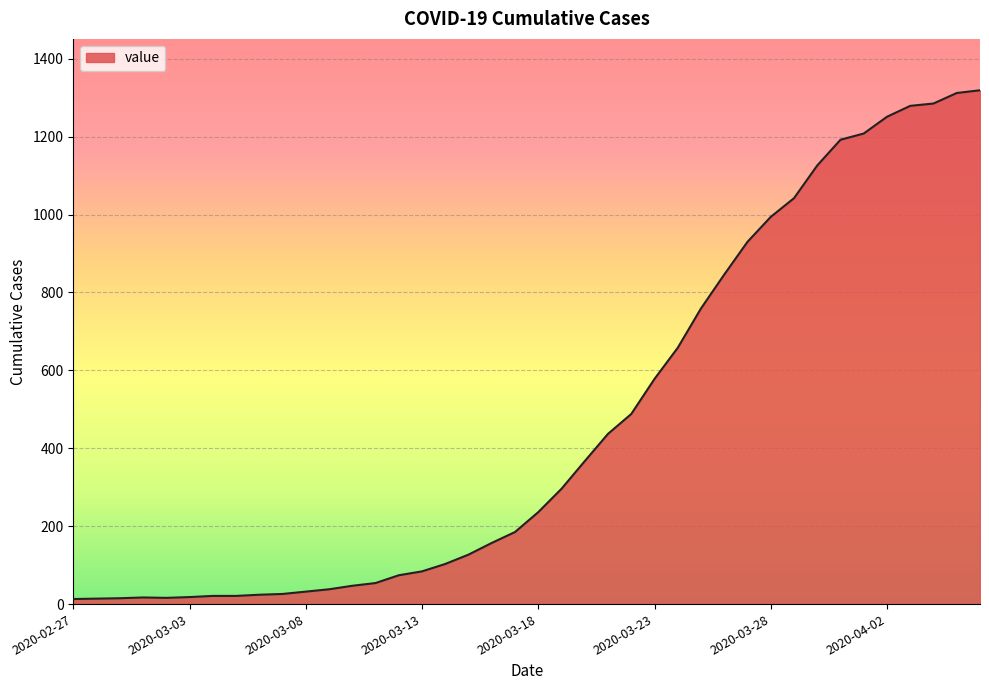

What is the greatest value displayed?

1319